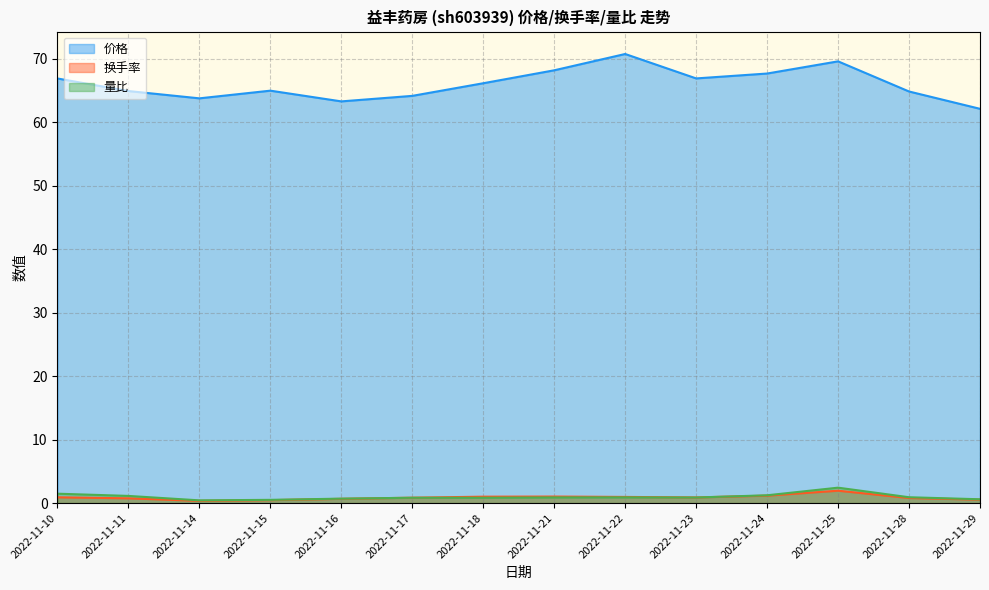

How many intersections are there between 量比 and 换手率?

2